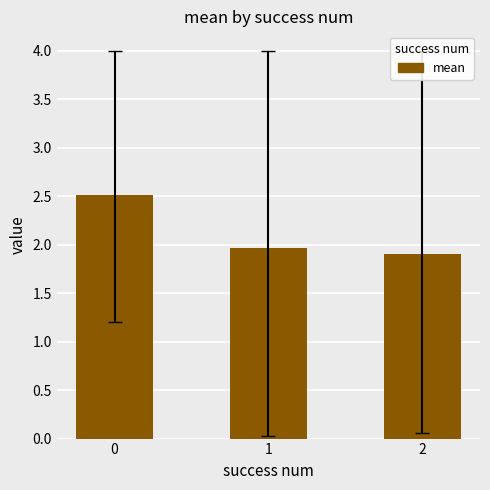

How many bars are there in total?

3